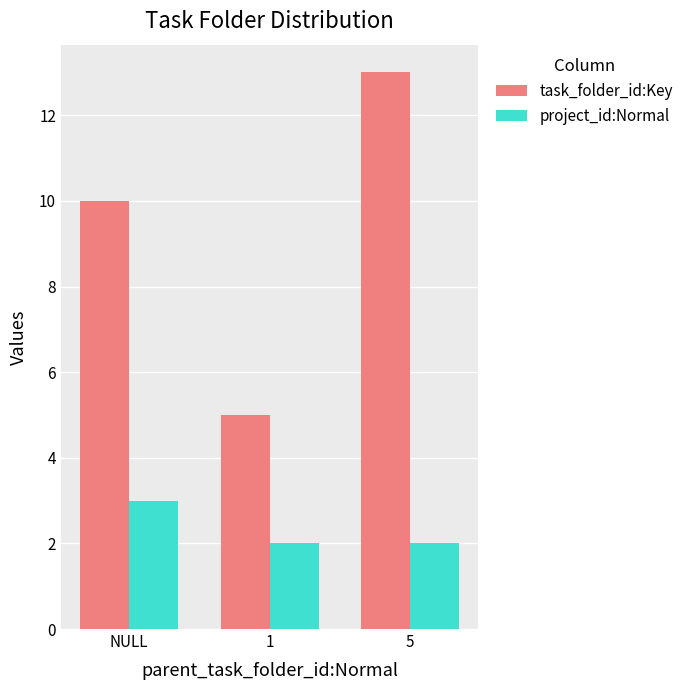

Read the project_id:Normal value at NULL.

3